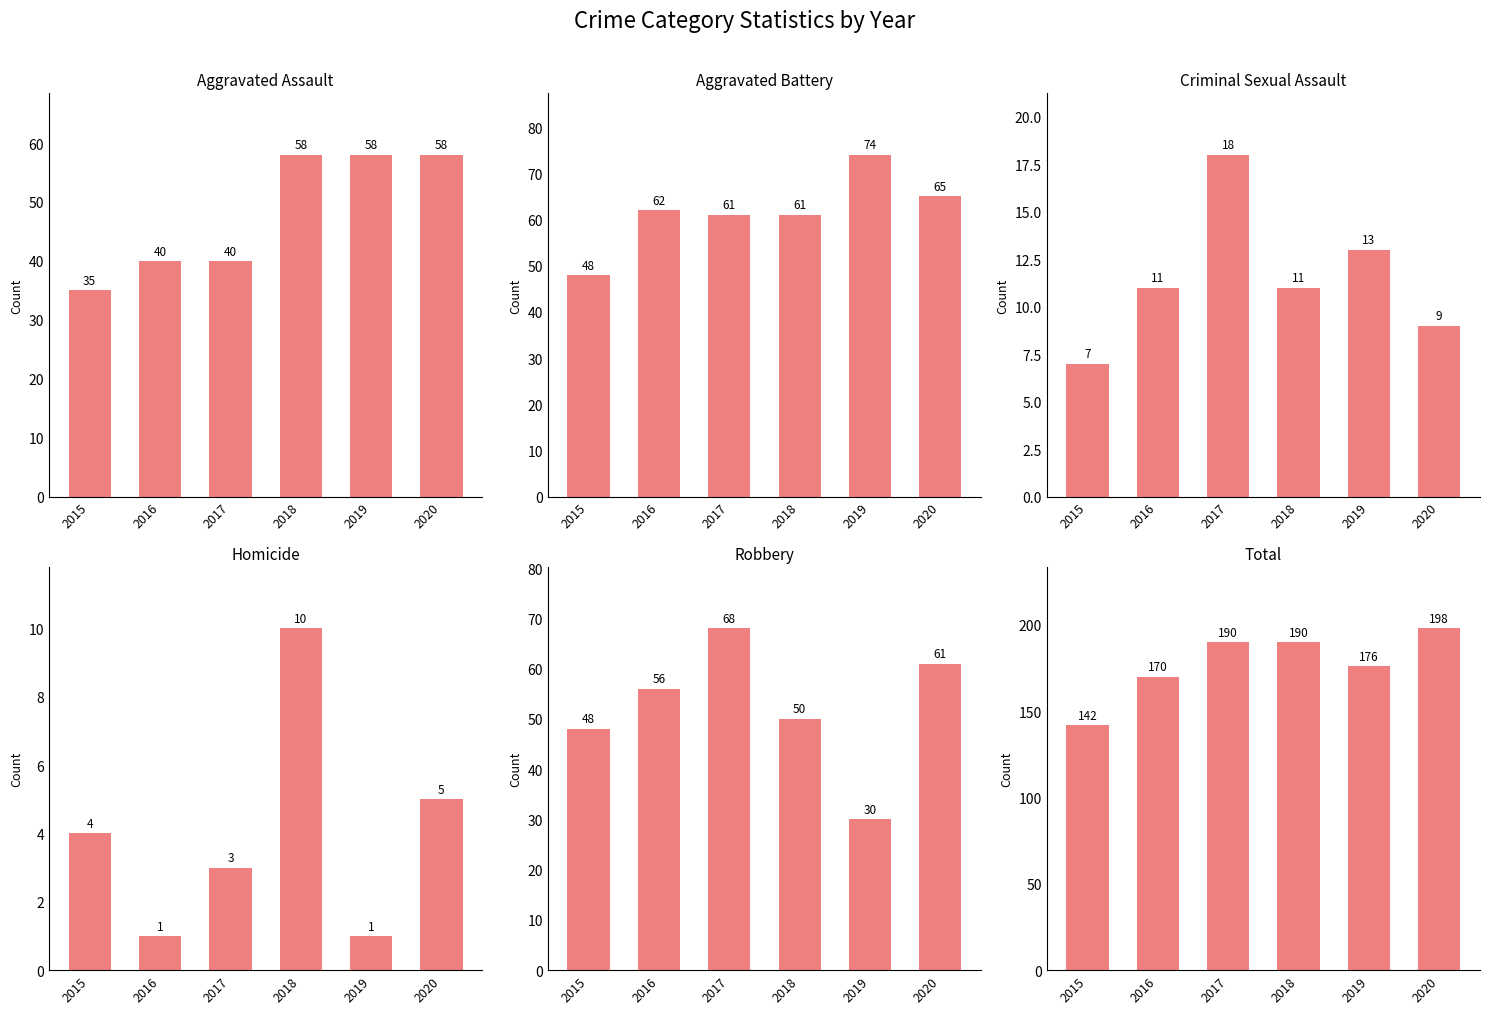

How many bars are there in each group?

6